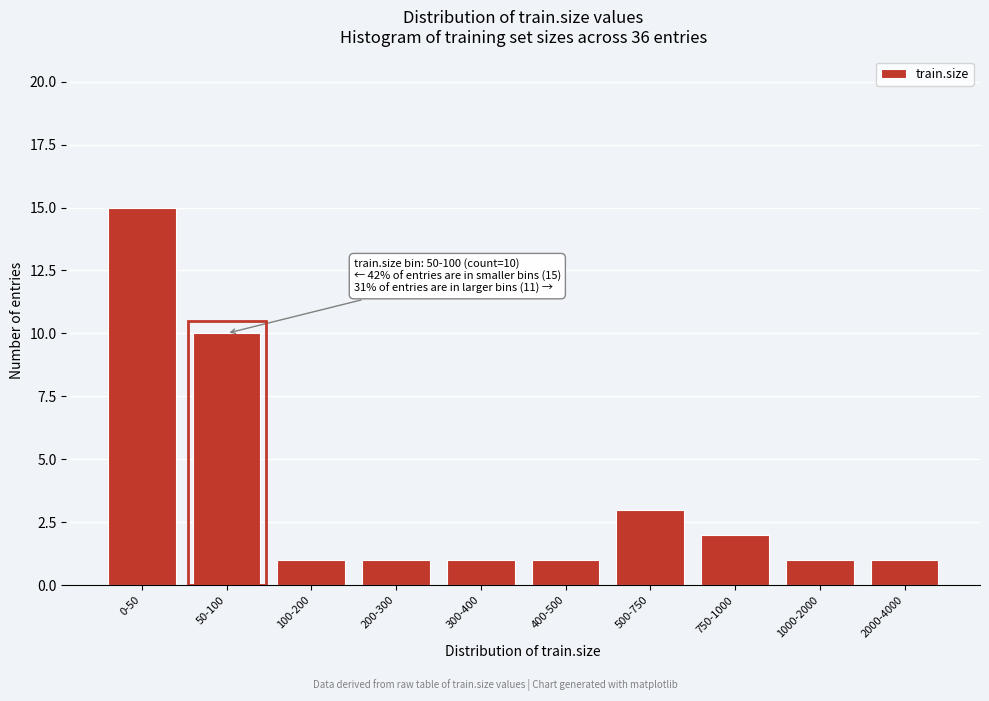

Reading left to right, what are all the values shown in this chart?

0-50=15	50-100=10	100-200=1	200-300=1	300-400=1	400-500=1	500-750=3	750-1000=2	1000-2000=1	2000-4000=1